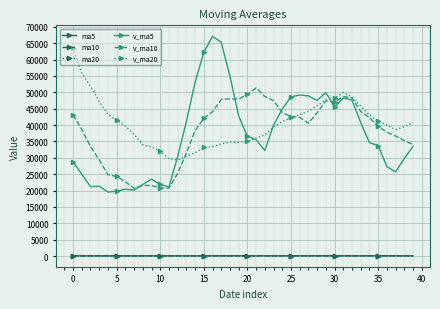

Which series has the largest range (max minus min)?

v_ma5